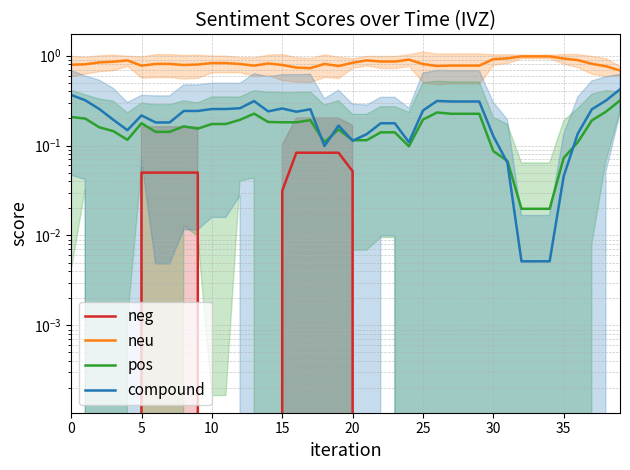

In neu, how many points are lower than both neighbors (excluding endpoints)?

6